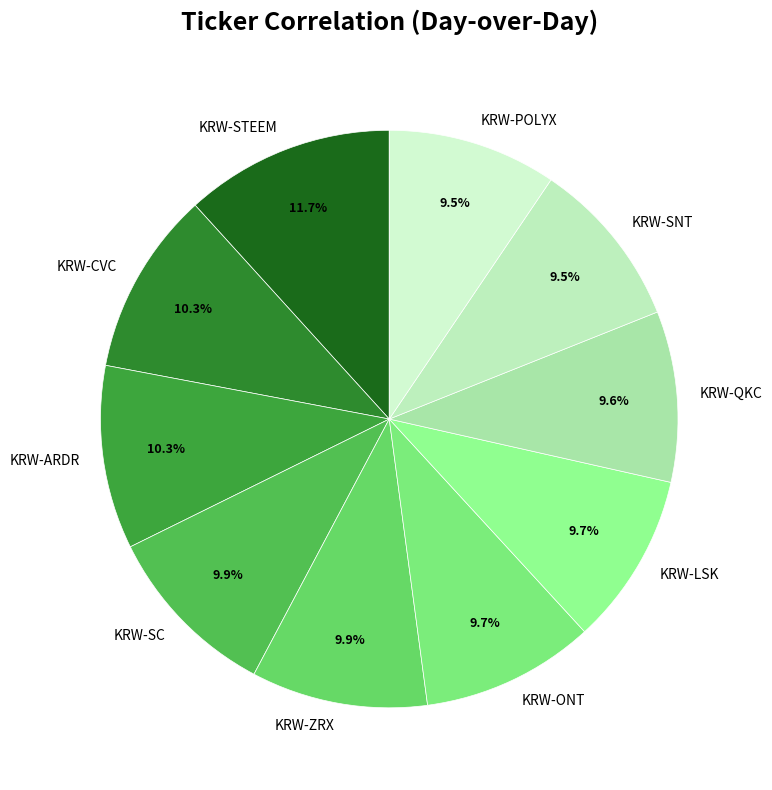

To the nearest percent, what portion does KRW-ARDR represent?

10%